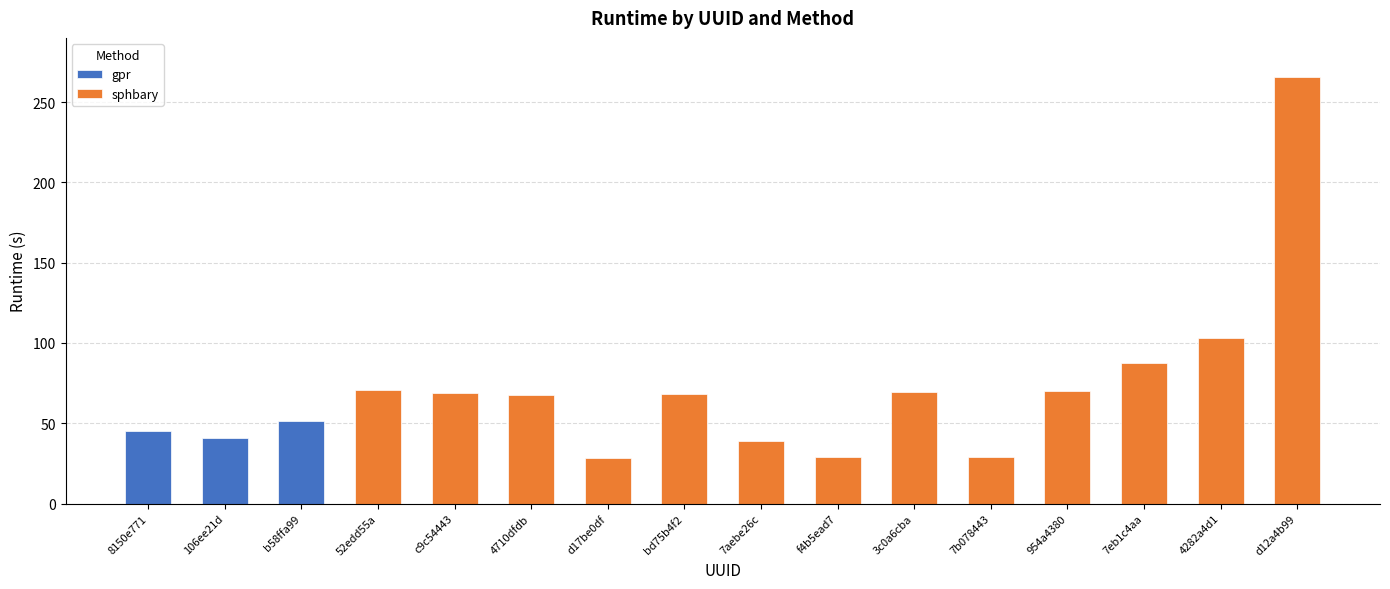

What is the maximum value shown in the chart?

265.9